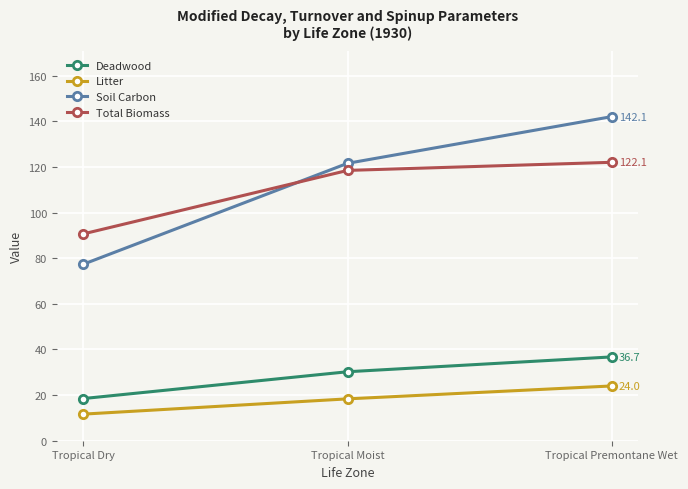

At how many categories does at least one series exceed 16?

3